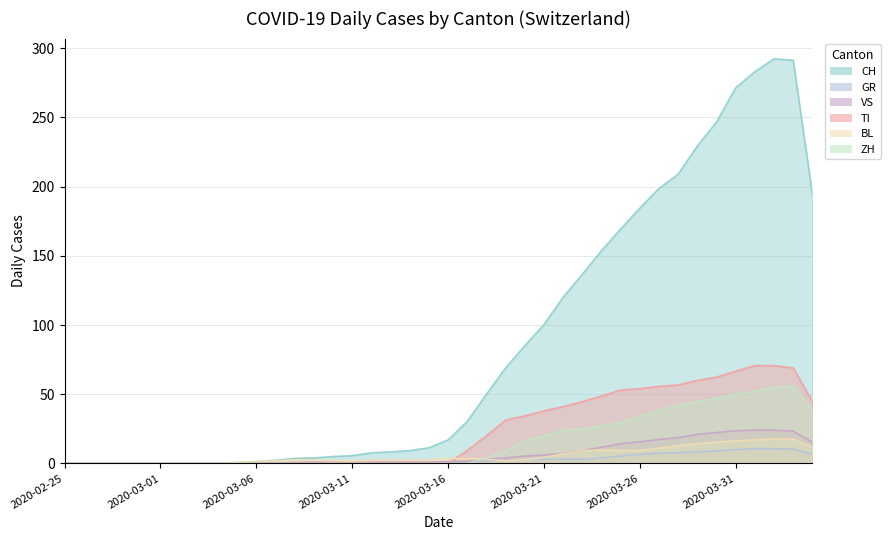

Rank the series by their maximum value, from highest to lowest.

CH, TI, ZH, VS, BL, GR